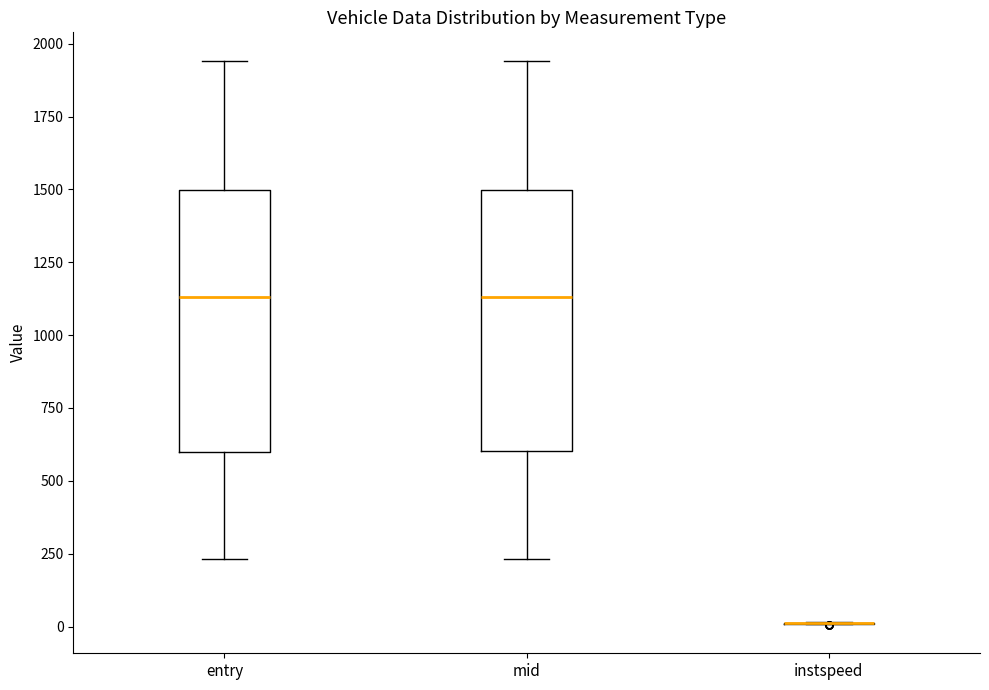

Reading left to right, read every box against the y-axis: the position of its median line, the range the box covers, and the ends of its whiskers. The values are not printed on the chart, so give them approximately, as read against the axis.

entry: median 1150, box 600 to 1500, whiskers 250 to 1950
mid: median 1150, box 600 to 1500, whiskers 250 to 1950
instspeed: box collapsed to a line at 0, whiskers 0 to 0